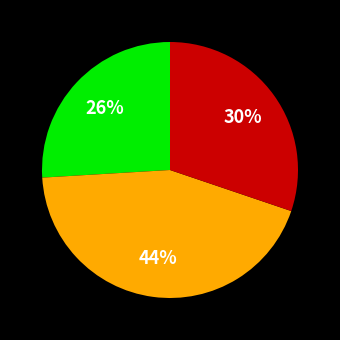

How many slices are in this pie chart?

3